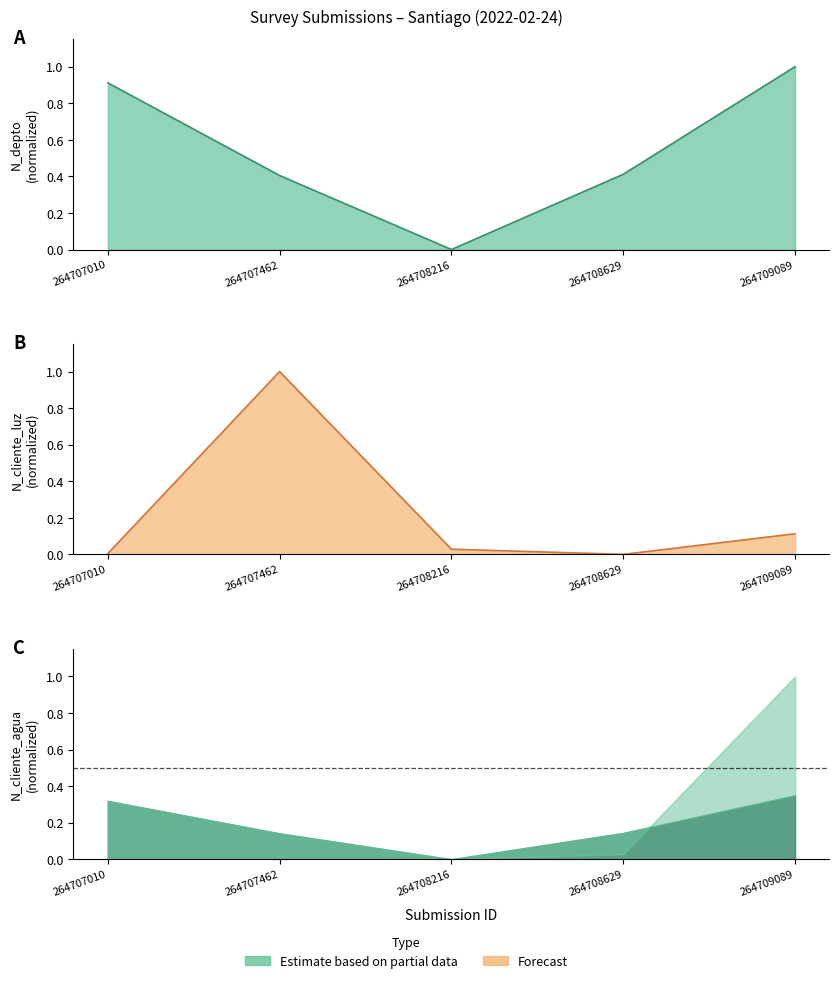

Read the N_depto value at 264708629.

0.4